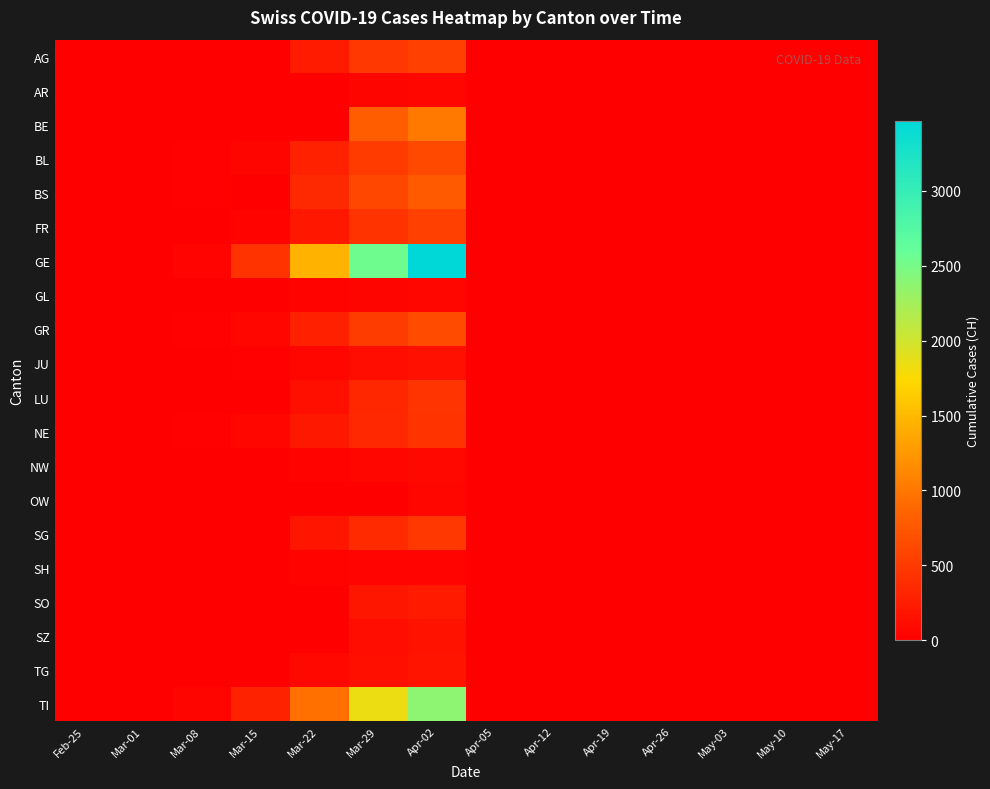

Reading left to right, list all the values displayed in this chart.

AG: Feb-25=0	Mar-01=0	Mar-08=0	Mar-15=0	Mar-22=232	Mar-29=481	Apr-02=549	Apr-05=0	Apr-12=0	Apr-19=0	Apr-26=0	May-03=0	May-10=0	May-17=0
AR: Feb-25=0	Mar-01=0	Mar-08=0	Mar-15=0	Mar-22=0	Mar-29=48	Apr-02=64	Apr-05=0	Apr-12=0	Apr-19=0	Apr-26=0	May-03=0	May-10=0	May-17=0
BE: Feb-25=0	Mar-01=2	Mar-08=0	Mar-15=0	Mar-22=0	Mar-29=798	Apr-02=1003	Apr-05=0	Apr-12=0	Apr-19=0	Apr-26=0	May-03=0	May-10=0	May-17=0
BL: Feb-25=0	Mar-01=2	Mar-08=19	Mar-15=54	Mar-22=289	Mar-29=511	Apr-02=625	Apr-05=0	Apr-12=0	Apr-19=0	Apr-26=0	May-03=0	May-10=0	May-17=0
BS: Feb-25=1	Mar-01=1	Mar-08=24	Mar-15=0	Mar-22=356	Mar-29=605	Apr-02=767	Apr-05=0	Apr-12=0	Apr-19=0	Apr-26=0	May-03=0	May-10=0	May-17=0
FR: Feb-25=1	Mar-01=1	Mar-08=8	Mar-15=40	Mar-22=202	Mar-29=442	Apr-02=550	Apr-05=0	Apr-12=0	Apr-19=0	Apr-26=0	May-03=0	May-10=0	May-17=0
GE: Feb-25=0	Mar-01=10	Mar-08=45	Mar-15=435	Mar-22=1453	Mar-29=2547	Apr-02=3469	Apr-05=0	Apr-12=0	Apr-19=0	Apr-26=0	May-03=0	May-10=0	May-17=0
GL: Feb-25=0	Mar-01=0	Mar-08=0	Mar-15=10	Mar-22=29	Mar-29=50	Apr-02=58	Apr-05=0	Apr-12=0	Apr-19=0	Apr-26=0	May-03=0	May-10=0	May-17=0
GR: Feb-25=2	Mar-01=6	Mar-08=18	Mar-15=71	Mar-22=284	Mar-29=519	Apr-02=649	Apr-05=0	Apr-12=0	Apr-19=0	Apr-26=0	May-03=0	May-10=0	May-17=0
JU: Feb-25=0	Mar-01=1	Mar-08=5	Mar-15=19	Mar-22=61	Mar-29=127	Apr-02=149	Apr-05=0	Apr-12=0	Apr-19=0	Apr-26=0	May-03=0	May-10=0	May-17=0
LU: Feb-25=0	Mar-01=0	Mar-08=0	Mar-15=0	Mar-22=131	Mar-29=339	Apr-02=449	Apr-05=0	Apr-12=0	Apr-19=0	Apr-26=0	May-03=0	May-10=0	May-17=0
NE: Feb-25=0	Mar-01=1	Mar-08=24	Mar-15=74	Mar-22=216	Mar-29=346	Apr-02=444	Apr-05=0	Apr-12=0	Apr-19=0	Apr-26=0	May-03=0	May-10=0	May-17=0
NW: Feb-25=0	Mar-01=0	Mar-08=0	Mar-15=8	Mar-22=36	Mar-29=59	Apr-02=79	Apr-05=0	Apr-12=0	Apr-19=0	Apr-26=0	May-03=0	May-10=0	May-17=0
OW: Feb-25=0	Mar-01=0	Mar-08=0	Mar-15=0	Mar-22=0	Mar-29=0	Apr-02=56	Apr-05=0	Apr-12=0	Apr-19=0	Apr-26=0	May-03=0	May-10=0	May-17=0
SG: Feb-25=0	Mar-01=0	Mar-08=0	Mar-15=0	Mar-22=185	Mar-29=365	Apr-02=480	Apr-05=0	Apr-12=0	Apr-19=0	Apr-26=0	May-03=0	May-10=0	May-17=0
SH: Feb-25=0	Mar-01=0	Mar-08=0	Mar-15=1	Mar-22=30	Mar-29=41	Apr-02=47	Apr-05=0	Apr-12=0	Apr-19=0	Apr-26=0	May-03=0	May-10=0	May-17=0
SO: Feb-25=0	Mar-01=0	Mar-08=0	Mar-15=0	Mar-22=0	Mar-29=190	Apr-02=227	Apr-05=0	Apr-12=0	Apr-19=0	Apr-26=0	May-03=0	May-10=0	May-17=0
SZ: Feb-25=0	Mar-01=0	Mar-08=0	Mar-15=13	Mar-22=0	Mar-29=128	Apr-02=165	Apr-05=0	Apr-12=0	Apr-19=0	Apr-26=0	May-03=0	May-10=0	May-17=0
TG: Feb-25=0	Mar-01=0	Mar-08=1	Mar-15=11	Mar-22=76	Mar-29=139	Apr-02=180	Apr-05=0	Apr-12=0	Apr-19=0	Apr-26=0	May-03=0	May-10=0	May-17=0
TI: Feb-25=0	Mar-01=2	Mar-08=49	Mar-15=293	Mar-22=945	Mar-29=1837	Apr-02=2377	Apr-05=0	Apr-12=0	Apr-19=0	Apr-26=0	May-03=0	May-10=0	May-17=0